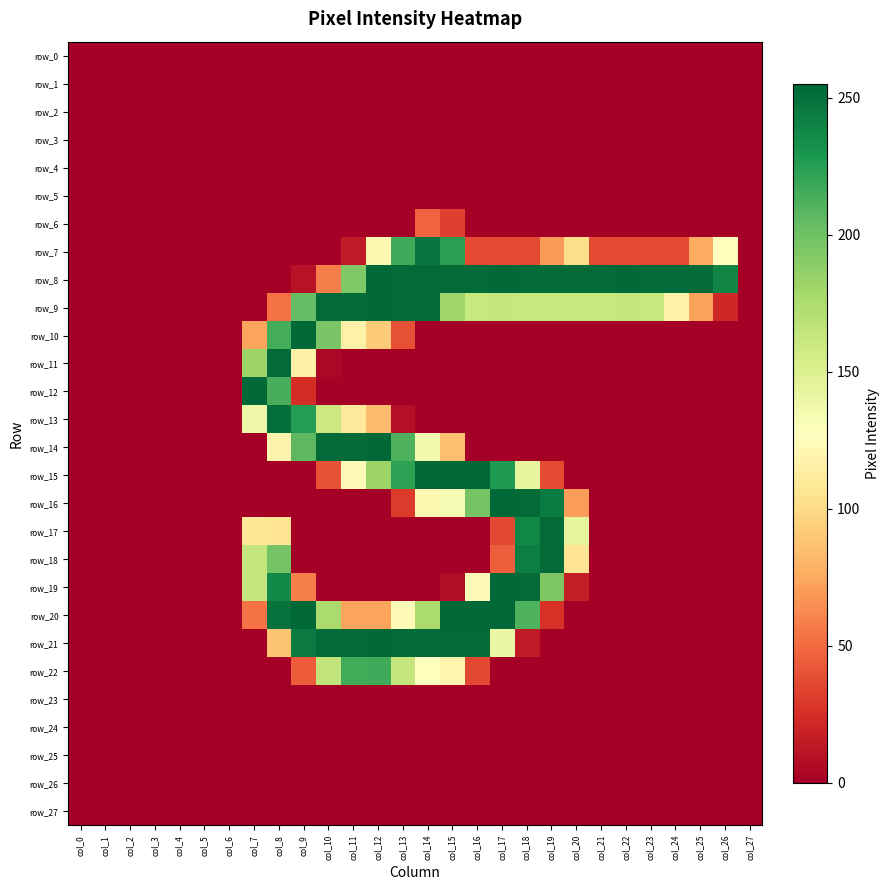

Reading left to right, transcribe all the data shown in this chart.

row_0: col_0=0	col_1=0	col_2=0	col_3=0	col_4=0	col_5=0	col_6=0	col_7=0	col_8=0	col_9=0	col_10=0	col_11=0	col_12=0	col_13=0	col_14=0	col_15=0	col_16=0	col_17=0	col_18=0	col_19=0	col_20=0	col_21=0	col_22=0	col_23=0	col_24=0	col_25=0	col_26=0	col_27=0
row_1: col_0=0	col_1=0	col_2=0	col_3=0	col_4=0	col_5=0	col_6=0	col_7=0	col_8=0	col_9=0	col_10=0	col_11=0	col_12=0	col_13=0	col_14=0	col_15=0	col_16=0	col_17=0	col_18=0	col_19=0	col_20=0	col_21=0	col_22=0	col_23=0	col_24=0	col_25=0	col_26=0	col_27=0
row_2: col_0=0	col_1=0	col_2=0	col_3=0	col_4=0	col_5=0	col_6=0	col_7=0	col_8=0	col_9=0	col_10=0	col_11=0	col_12=0	col_13=0	col_14=0	col_15=0	col_16=0	col_17=0	col_18=0	col_19=0	col_20=0	col_21=0	col_22=0	col_23=0	col_24=0	col_25=0	col_26=0	col_27=0
row_3: col_0=0	col_1=0	col_2=0	col_3=0	col_4=0	col_5=0	col_6=0	col_7=0	col_8=0	col_9=0	col_10=0	col_11=0	col_12=0	col_13=0	col_14=0	col_15=0	col_16=0	col_17=0	col_18=0	col_19=0	col_20=0	col_21=0	col_22=0	col_23=0	col_24=0	col_25=0	col_26=0	col_27=0
row_4: col_0=0	col_1=0	col_2=0	col_3=0	col_4=0	col_5=0	col_6=0	col_7=0	col_8=0	col_9=0	col_10=0	col_11=0	col_12=0	col_13=0	col_14=0	col_15=0	col_16=0	col_17=0	col_18=0	col_19=0	col_20=0	col_21=0	col_22=0	col_23=0	col_24=0	col_25=0	col_26=0	col_27=0
row_5: col_0=0	col_1=0	col_2=0	col_3=0	col_4=0	col_5=0	col_6=0	col_7=0	col_8=0	col_9=0	col_10=0	col_11=0	col_12=0	col_13=0	col_14=0	col_15=0	col_16=0	col_17=0	col_18=0	col_19=0	col_20=0	col_21=0	col_22=0	col_23=0	col_24=0	col_25=0	col_26=0	col_27=0
row_6: col_0=0	col_1=0	col_2=0	col_3=0	col_4=0	col_5=0	col_6=0	col_7=0	col_8=0	col_9=0	col_10=0	col_11=0	col_12=0	col_13=0	col_14=47	col_15=32	col_16=0	col_17=0	col_18=0	col_19=0	col_20=0	col_21=0	col_22=0	col_23=0	col_24=0	col_25=0	col_26=0	col_27=0
row_7: col_0=0	col_1=0	col_2=0	col_3=0	col_4=0	col_5=0	col_6=0	col_7=0	col_8=0	col_9=0	col_10=0	col_11=14	col_12=121	col_13=217	col_14=248	col_15=224	col_16=37	col_17=37	col_18=37	col_19=69	col_20=102	col_21=37	col_22=37	col_23=37	col_24=37	col_25=76	col_26=128	col_27=0
row_8: col_0=0	col_1=0	col_2=0	col_3=0	col_4=0	col_5=0	col_6=0	col_7=0	col_8=0	col_9=10	col_10=58	col_11=193	col_12=254	col_13=253	col_14=253	col_15=253	col_16=253	col_17=254	col_18=253	col_19=253	col_20=253	col_21=253	col_22=254	col_23=253	col_24=253	col_25=253	col_26=240	col_27=0
row_9: col_0=0	col_1=0	col_2=0	col_3=0	col_4=0	col_5=0	col_6=0	col_7=0	col_8=53	col_9=204	col_10=253	col_11=253	col_12=254	col_13=253	col_14=253	col_15=181	col_16=162	col_17=163	col_18=162	col_19=162	col_20=162	col_21=162	col_22=163	col_23=162	col_24=117	col_25=72	col_26=21	col_27=0
row_10: col_0=0	col_1=0	col_2=0	col_3=0	col_4=0	col_5=0	col_6=0	col_7=73	col_8=215	col_9=254	col_10=196	col_11=117	col_12=92	col_13=39	col_14=0	col_15=0	col_16=0	col_17=0	col_18=0	col_19=0	col_20=0	col_21=0	col_22=0	col_23=0	col_24=0	col_25=0	col_26=0	col_27=0
row_11: col_0=0	col_1=0	col_2=0	col_3=0	col_4=0	col_5=0	col_6=0	col_7=182	col_8=253	col_9=116	col_10=4	col_11=0	col_12=0	col_13=0	col_14=0	col_15=0	col_16=0	col_17=0	col_18=0	col_19=0	col_20=0	col_21=0	col_22=0	col_23=0	col_24=0	col_25=0	col_26=0	col_27=0
row_12: col_0=0	col_1=0	col_2=0	col_3=0	col_4=0	col_5=0	col_6=0	col_7=254	col_8=214	col_9=24	col_10=0	col_11=0	col_12=0	col_13=0	col_14=0	col_15=0	col_16=0	col_17=0	col_18=0	col_19=0	col_20=0	col_21=0	col_22=0	col_23=0	col_24=0	col_25=0	col_26=0	col_27=0
row_13: col_0=0	col_1=0	col_2=0	col_3=0	col_4=0	col_5=0	col_6=0	col_7=138	col_8=251	col_9=226	col_10=160	col_11=109	col_12=84	col_13=8	col_14=0	col_15=0	col_16=0	col_17=0	col_18=0	col_19=0	col_20=0	col_21=0	col_22=0	col_23=0	col_24=0	col_25=0	col_26=0	col_27=0
row_14: col_0=0	col_1=0	col_2=0	col_3=0	col_4=0	col_5=0	col_6=0	col_7=0	col_8=119	col_9=207	col_10=253	col_11=253	col_12=254	col_13=212	col_14=135	col_15=85	col_16=0	col_17=0	col_18=0	col_19=0	col_20=0	col_21=0	col_22=0	col_23=0	col_24=0	col_25=0	col_26=0	col_27=0
row_15: col_0=0	col_1=0	col_2=0	col_3=0	col_4=0	col_5=0	col_6=0	col_7=0	col_8=0	col_9=0	col_10=40	col_11=124	col_12=182	col_13=223	col_14=254	col_15=254	col_16=254	col_17=228	col_18=143	col_19=37	col_20=0	col_21=0	col_22=0	col_23=0	col_24=0	col_25=0	col_26=0	col_27=0
row_16: col_0=0	col_1=0	col_2=0	col_3=0	col_4=0	col_5=0	col_6=0	col_7=0	col_8=0	col_9=0	col_10=0	col_11=0	col_12=0	col_13=30	col_14=121	col_15=133	col_16=198	col_17=254	col_18=253	col_19=244	col_20=70	col_21=0	col_22=0	col_23=0	col_24=0	col_25=0	col_26=0	col_27=0
row_17: col_0=0	col_1=0	col_2=0	col_3=0	col_4=0	col_5=0	col_6=0	col_7=108	col_8=106	col_9=0	col_10=0	col_11=0	col_12=0	col_13=0	col_14=0	col_15=0	col_16=0	col_17=36	col_18=238	col_19=253	col_20=144	col_21=0	col_22=0	col_23=0	col_24=0	col_25=0	col_26=0	col_27=0
row_18: col_0=0	col_1=0	col_2=0	col_3=0	col_4=0	col_5=0	col_6=0	col_7=163	col_8=198	col_9=0	col_10=0	col_11=0	col_12=0	col_13=0	col_14=0	col_15=0	col_16=0	col_17=45	col_18=243	col_19=253	col_20=106	col_21=0	col_22=0	col_23=0	col_24=0	col_25=0	col_26=0	col_27=0
row_19: col_0=0	col_1=0	col_2=0	col_3=0	col_4=0	col_5=0	col_6=0	col_7=163	col_8=237	col_9=58	col_10=0	col_11=0	col_12=0	col_13=0	col_14=0	col_15=7	col_16=124	col_17=254	col_18=253	col_19=194	col_20=16	col_21=0	col_22=0	col_23=0	col_24=0	col_25=0	col_26=0	col_27=0
row_20: col_0=0	col_1=0	col_2=0	col_3=0	col_4=0	col_5=0	col_6=0	col_7=53	col_8=249	col_9=254	col_10=176	col_11=73	col_12=73	col_13=125	col_14=176	col_15=254	col_16=254	col_17=255	col_18=212	col_19=26	col_20=0	col_21=0	col_22=0	col_23=0	col_24=0	col_25=0	col_26=0	col_27=0
row_21: col_0=0	col_1=0	col_2=0	col_3=0	col_4=0	col_5=0	col_6=0	col_7=0	col_8=88	col_9=245	col_10=253	col_11=253	col_12=254	col_13=253	col_14=253	col_15=253	col_16=253	col_17=140	col_18=14	col_19=0	col_20=0	col_21=0	col_22=0	col_23=0	col_24=0	col_25=0	col_26=0	col_27=0
row_22: col_0=0	col_1=0	col_2=0	col_3=0	col_4=0	col_5=0	col_6=0	col_7=0	col_8=0	col_9=44	col_10=165	col_11=216	col_12=217	col_13=164	col_14=127	col_15=120	col_16=36	col_17=0	col_18=0	col_19=0	col_20=0	col_21=0	col_22=0	col_23=0	col_24=0	col_25=0	col_26=0	col_27=0
row_23: col_0=0	col_1=0	col_2=0	col_3=0	col_4=0	col_5=0	col_6=0	col_7=0	col_8=0	col_9=0	col_10=0	col_11=0	col_12=0	col_13=0	col_14=0	col_15=0	col_16=0	col_17=0	col_18=0	col_19=0	col_20=0	col_21=0	col_22=0	col_23=0	col_24=0	col_25=0	col_26=0	col_27=0
row_24: col_0=0	col_1=0	col_2=0	col_3=0	col_4=0	col_5=0	col_6=0	col_7=0	col_8=0	col_9=0	col_10=0	col_11=0	col_12=0	col_13=0	col_14=0	col_15=0	col_16=0	col_17=0	col_18=0	col_19=0	col_20=0	col_21=0	col_22=0	col_23=0	col_24=0	col_25=0	col_26=0	col_27=0
row_25: col_0=0	col_1=0	col_2=0	col_3=0	col_4=0	col_5=0	col_6=0	col_7=0	col_8=0	col_9=0	col_10=0	col_11=0	col_12=0	col_13=0	col_14=0	col_15=0	col_16=0	col_17=0	col_18=0	col_19=0	col_20=0	col_21=0	col_22=0	col_23=0	col_24=0	col_25=0	col_26=0	col_27=0
row_26: col_0=0	col_1=0	col_2=0	col_3=0	col_4=0	col_5=0	col_6=0	col_7=0	col_8=0	col_9=0	col_10=0	col_11=0	col_12=0	col_13=0	col_14=0	col_15=0	col_16=0	col_17=0	col_18=0	col_19=0	col_20=0	col_21=0	col_22=0	col_23=0	col_24=0	col_25=0	col_26=0	col_27=0
row_27: col_0=0	col_1=0	col_2=0	col_3=0	col_4=0	col_5=0	col_6=0	col_7=0	col_8=0	col_9=0	col_10=0	col_11=0	col_12=0	col_13=0	col_14=0	col_15=0	col_16=0	col_17=0	col_18=0	col_19=0	col_20=0	col_21=0	col_22=0	col_23=0	col_24=0	col_25=0	col_26=0	col_27=0